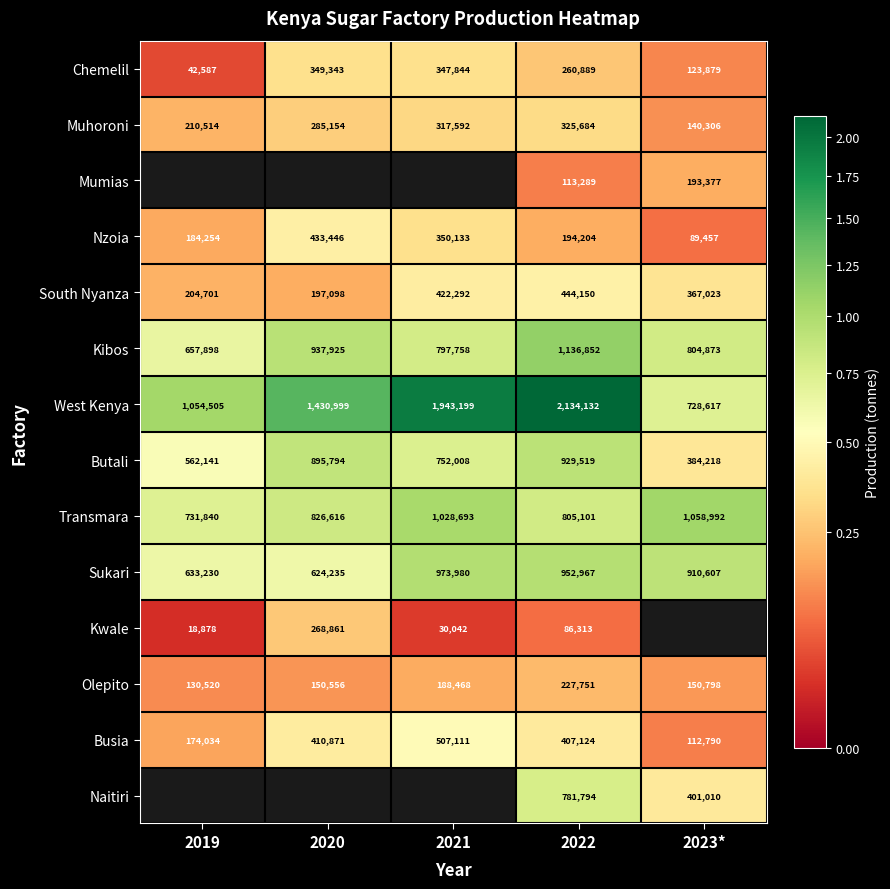

How many data points does each series have?

5